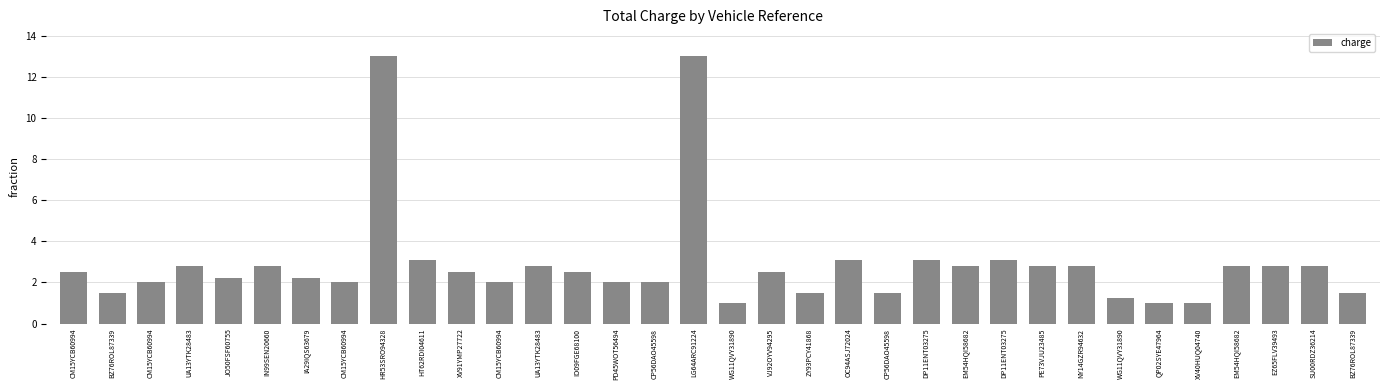

Count the number of data series in this chart.

1